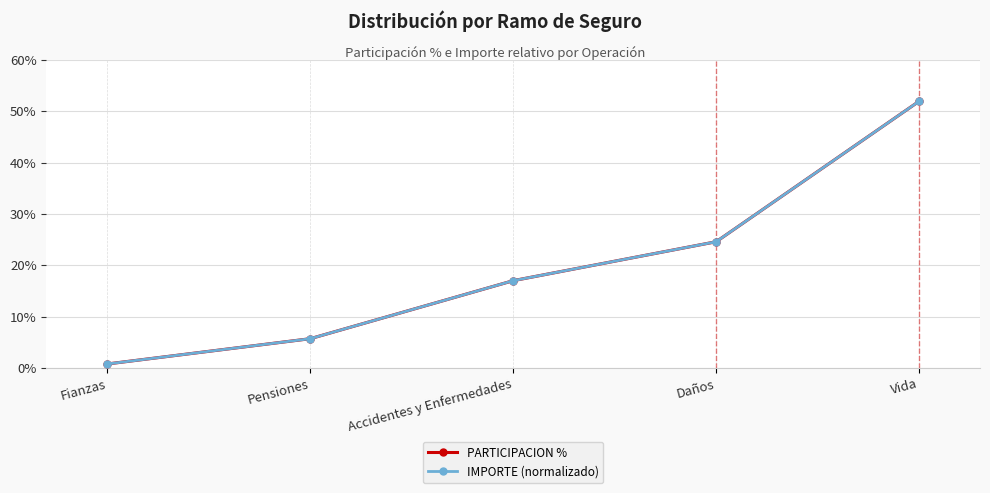

What is the maximum value shown in the chart?

51.9